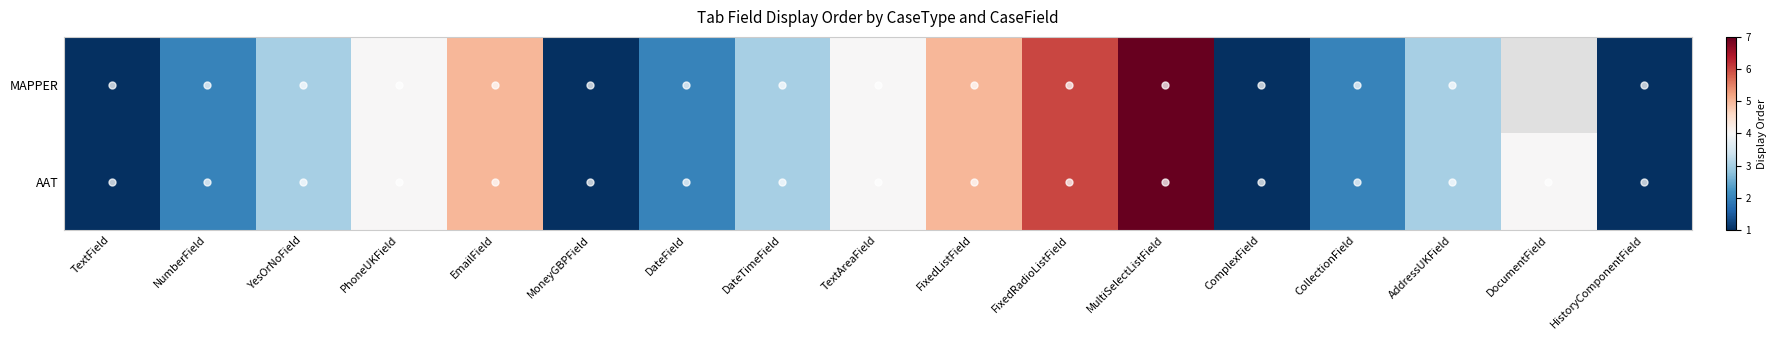

Between MoneyGBPField and MultiSelectListField, which is larger?

MultiSelectListField